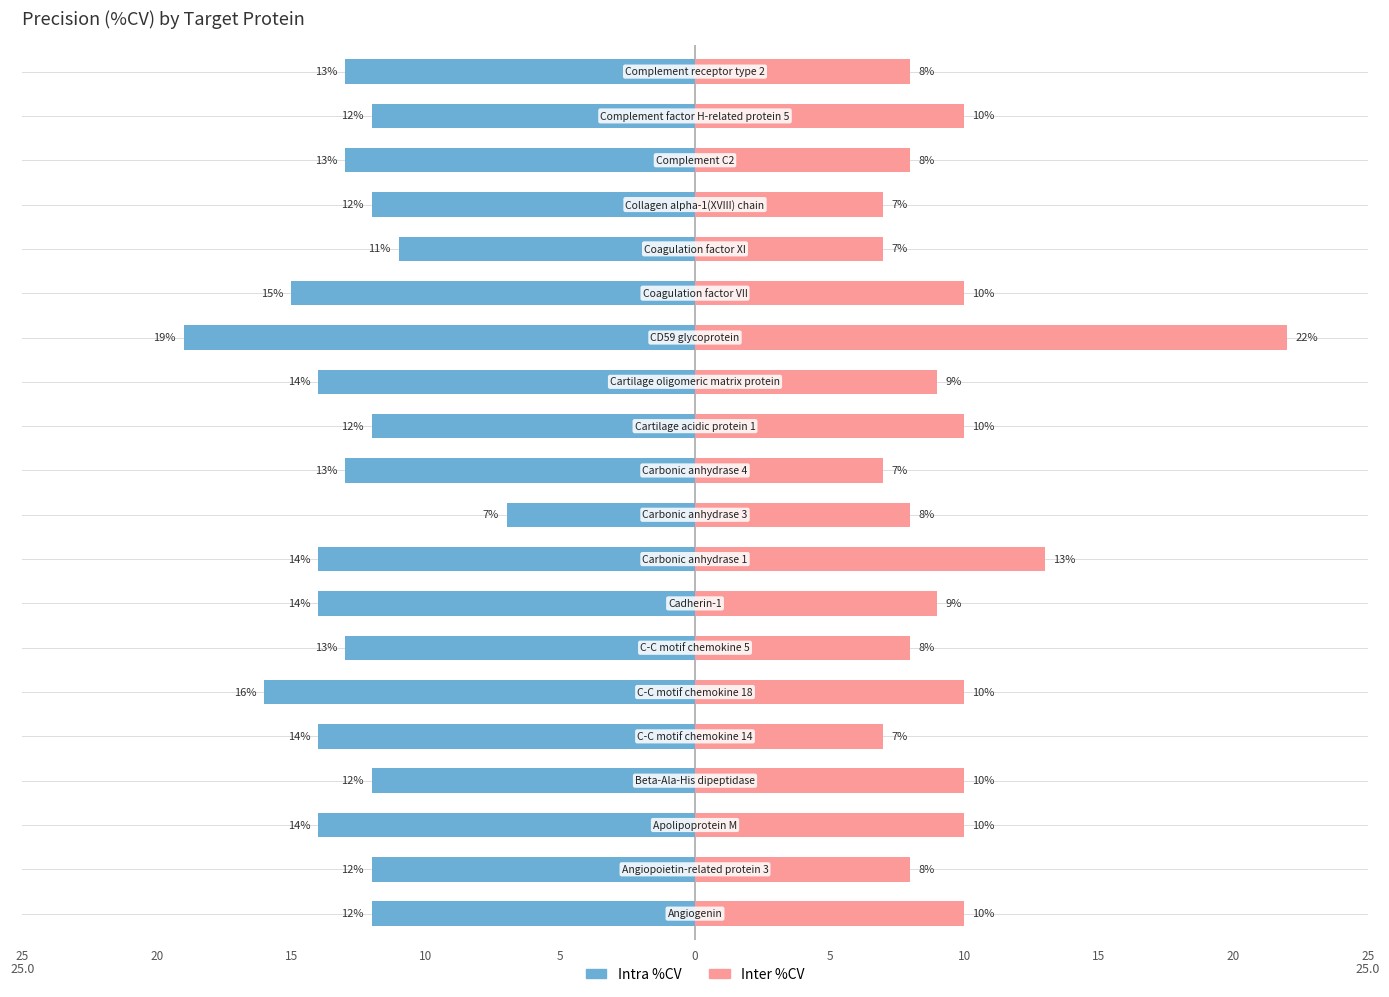

What is the average value of the Inter %CV series?

10